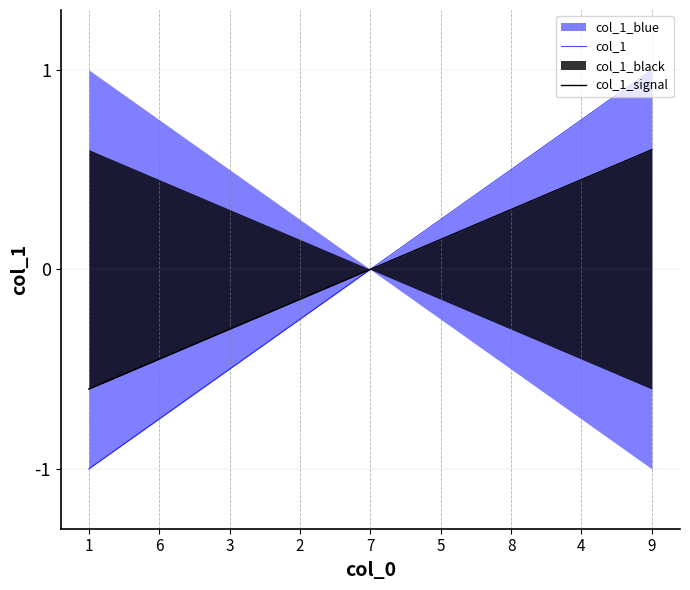

How many data points in col_1_signal are less than 0?

4